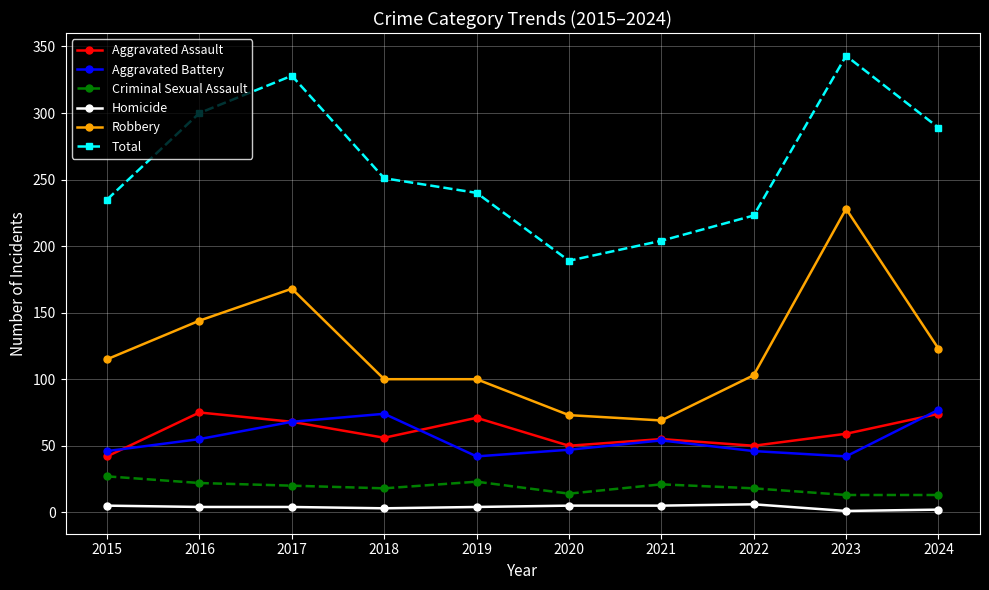

True or false: Criminal Sexual Assault has a value of 20 at 2017.

True